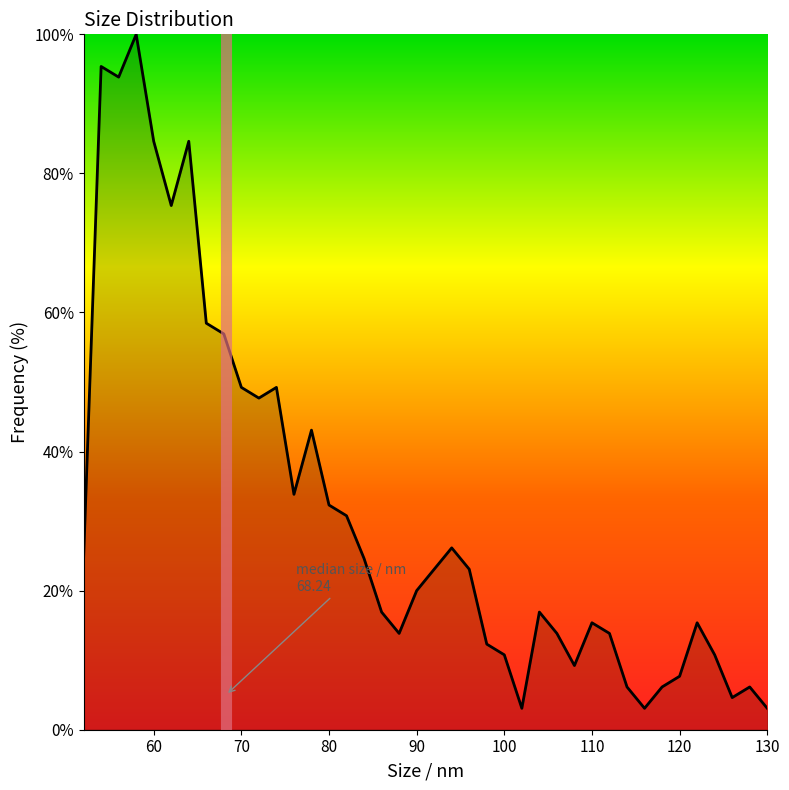

What is the greatest value displayed?

100.0